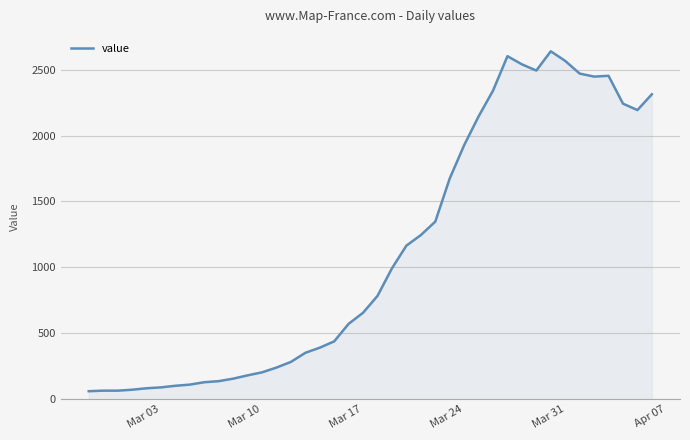

What is the difference between the maximum and minimum values?

2578